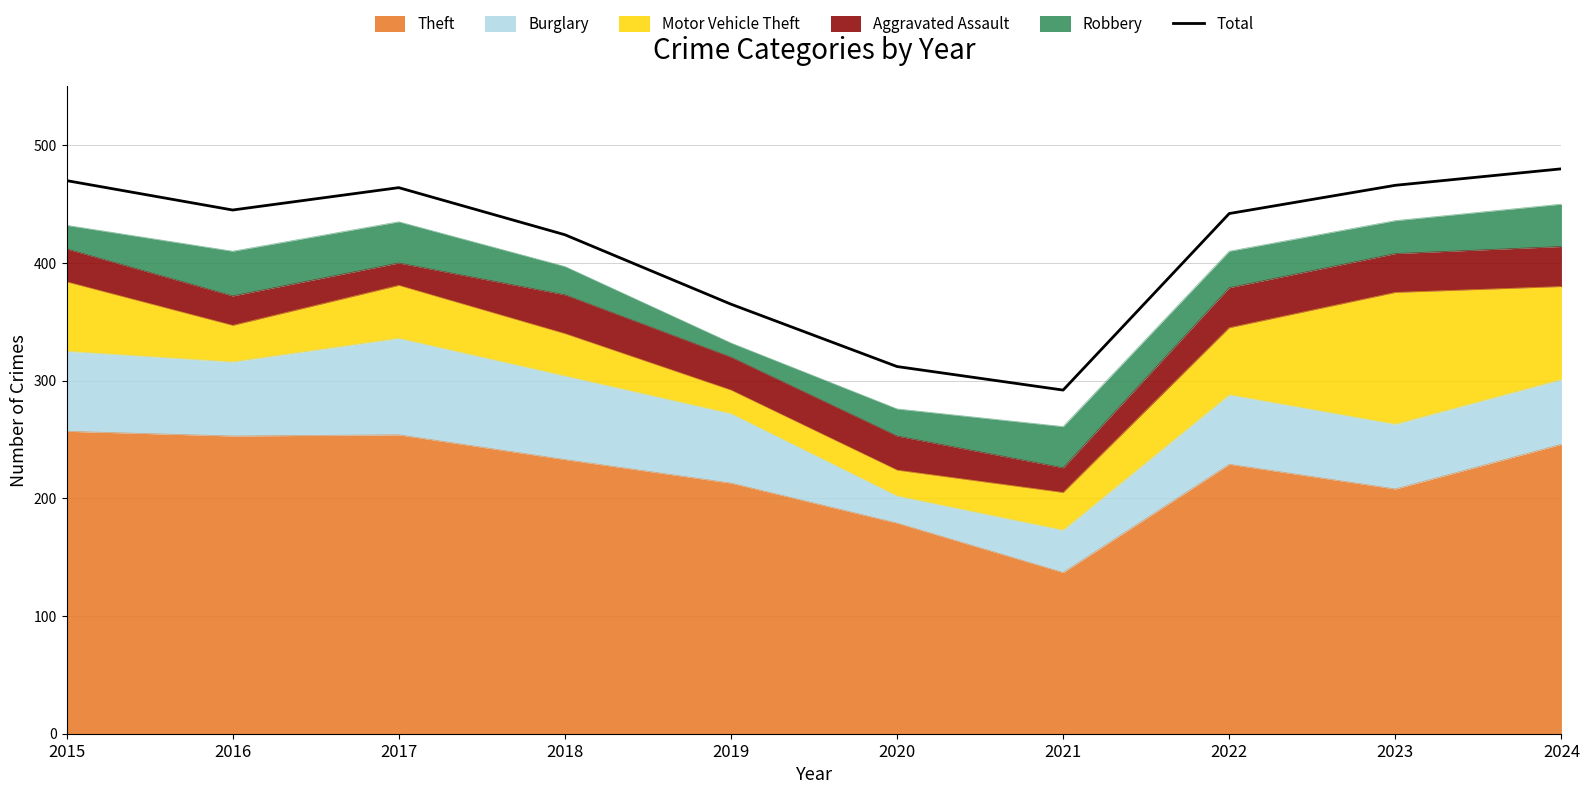

At which label does the data first exceed 445?

2015